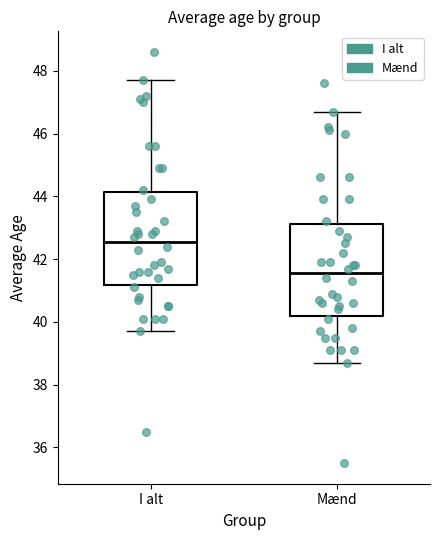

Where is the upper edge of the box for Mænd on the y-axis? The values are not printed on the chart, so give them approximately, as read against the axis.

43.2